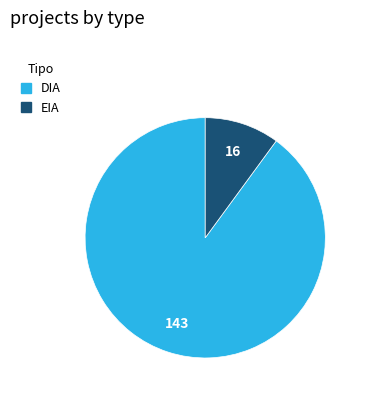

Is it true that DIA is 90% of the pie?

True